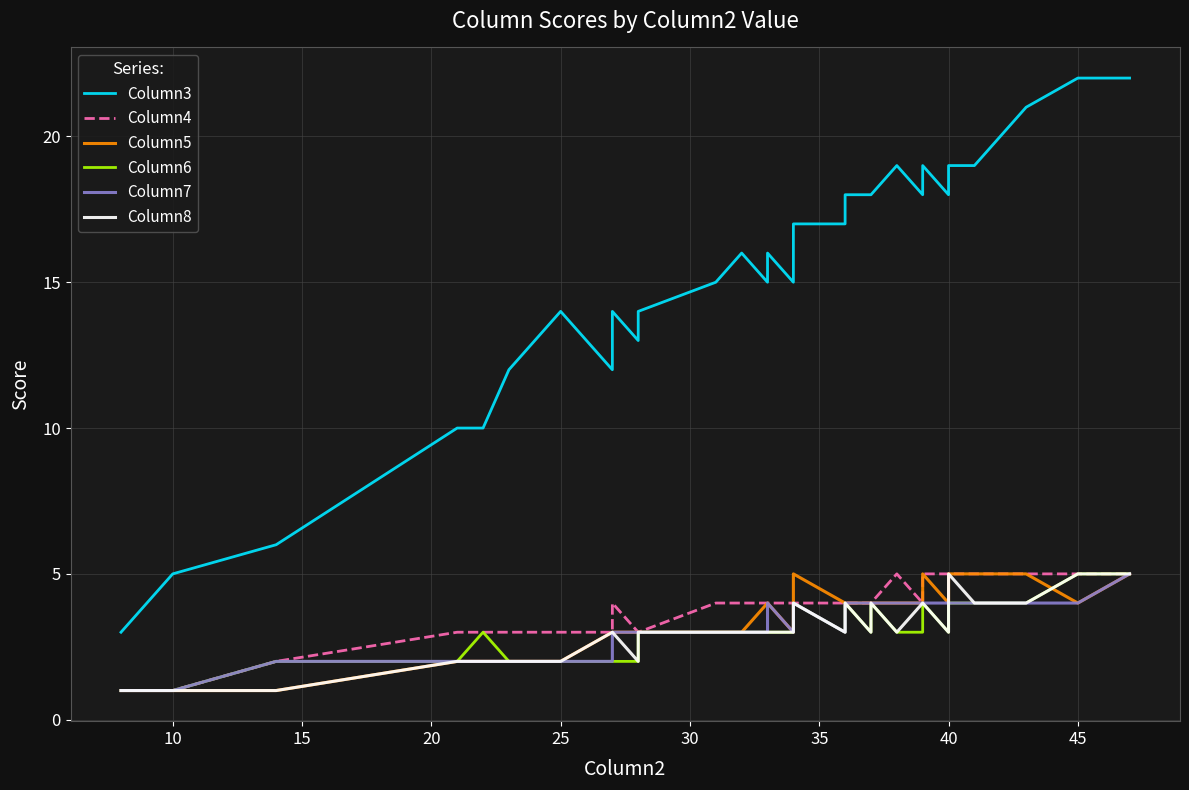

In Column8, how many points are lower than both neighbors (excluding endpoints)?

4